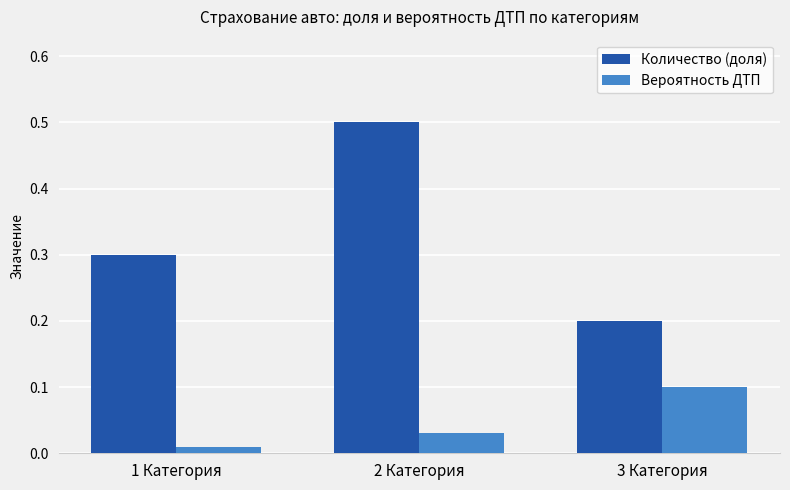

Which category has the highest value in the Вероятность ДТП series?

3 Категория